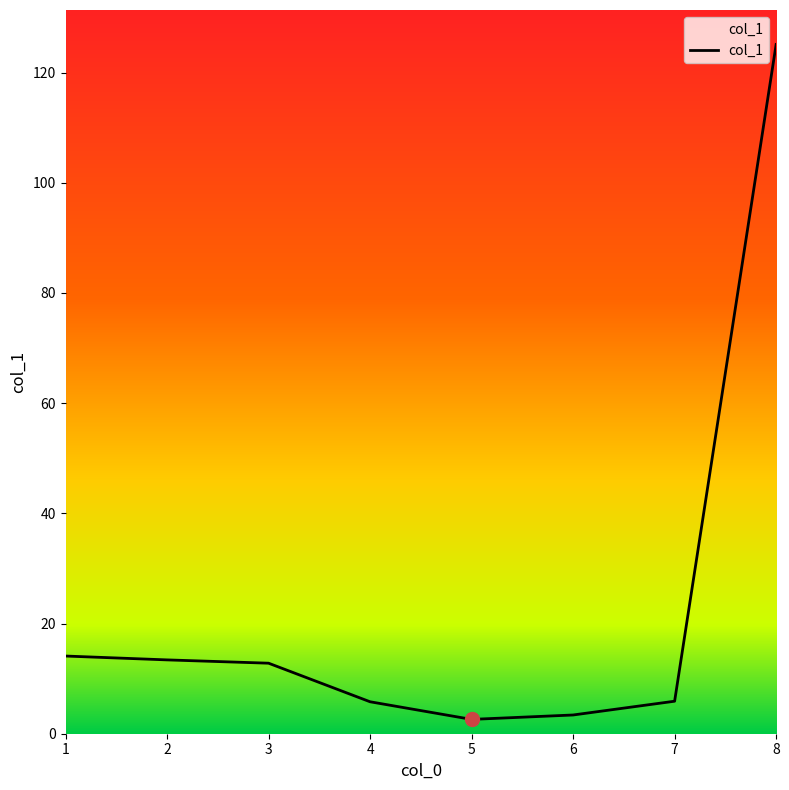

The chart shows a value of 19.8 at 4. True or false?

False